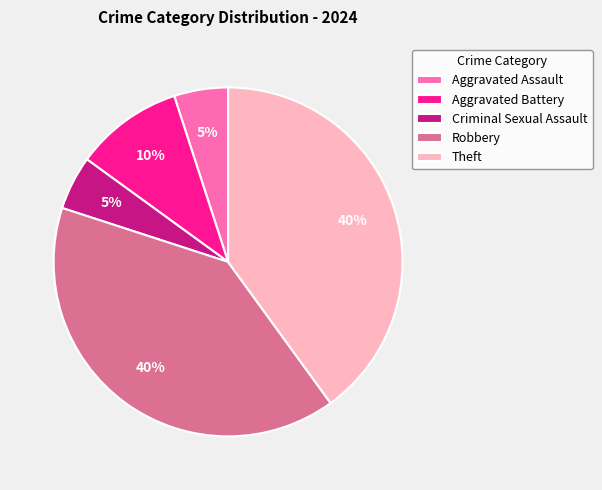

What percentage is the Theft slice, to the nearest percent?

40%